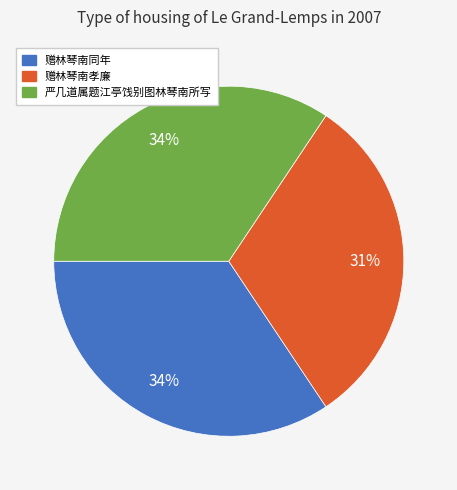

To the nearest percent, what is the combined percentage of 赠林琴南同年 and 赠林琴南孝廉?

66%